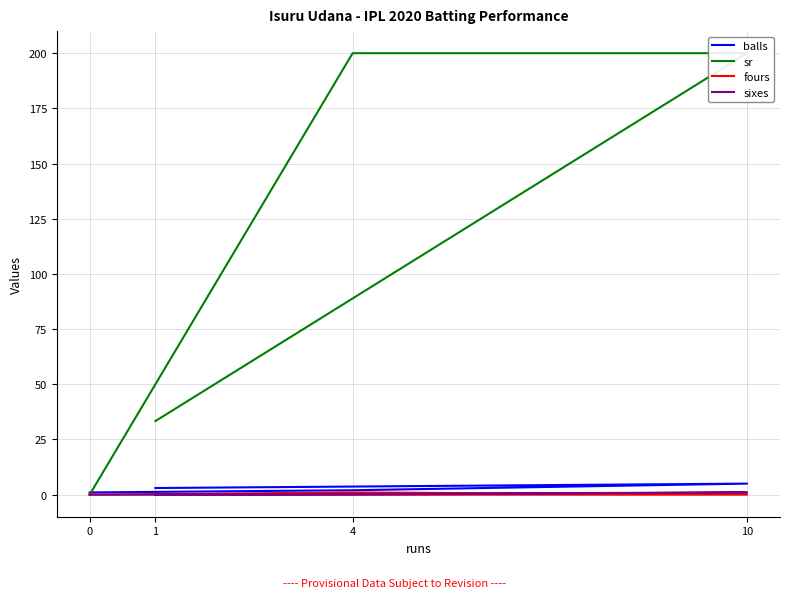

What position from the right is 10?

3